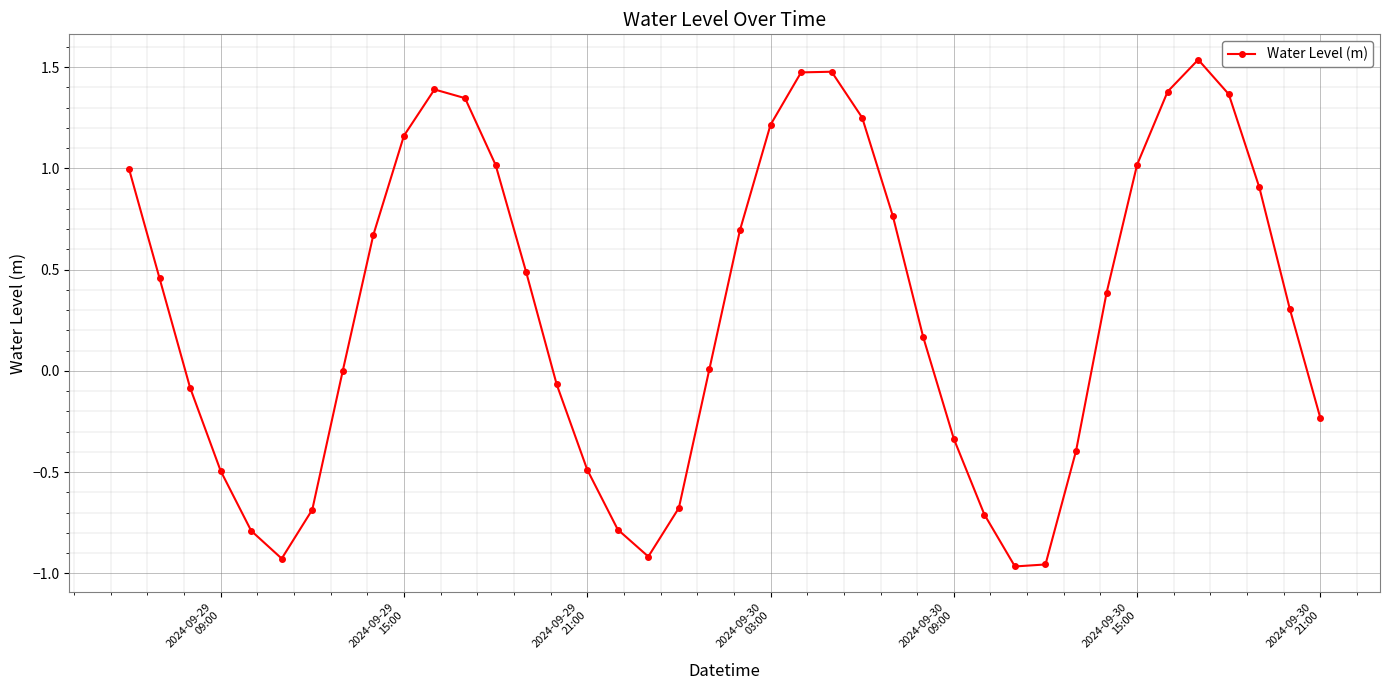

How many data points does each series have?

40